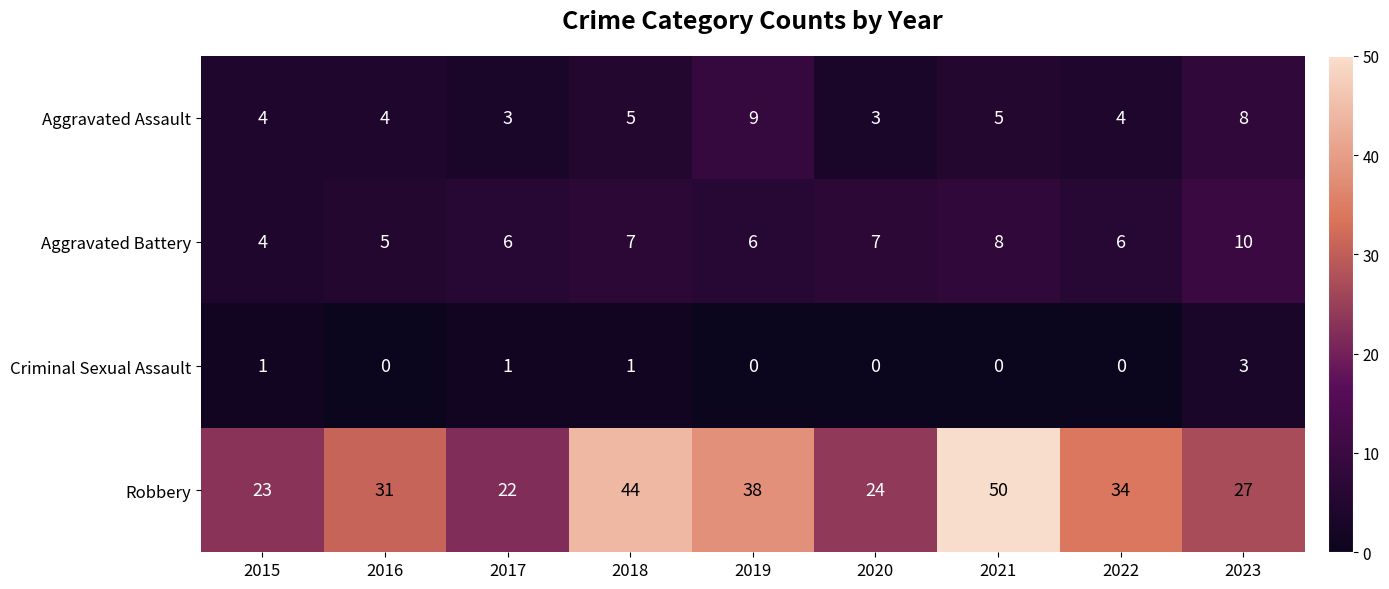

How many Aggravated Assault values are between 4 and 5?

5